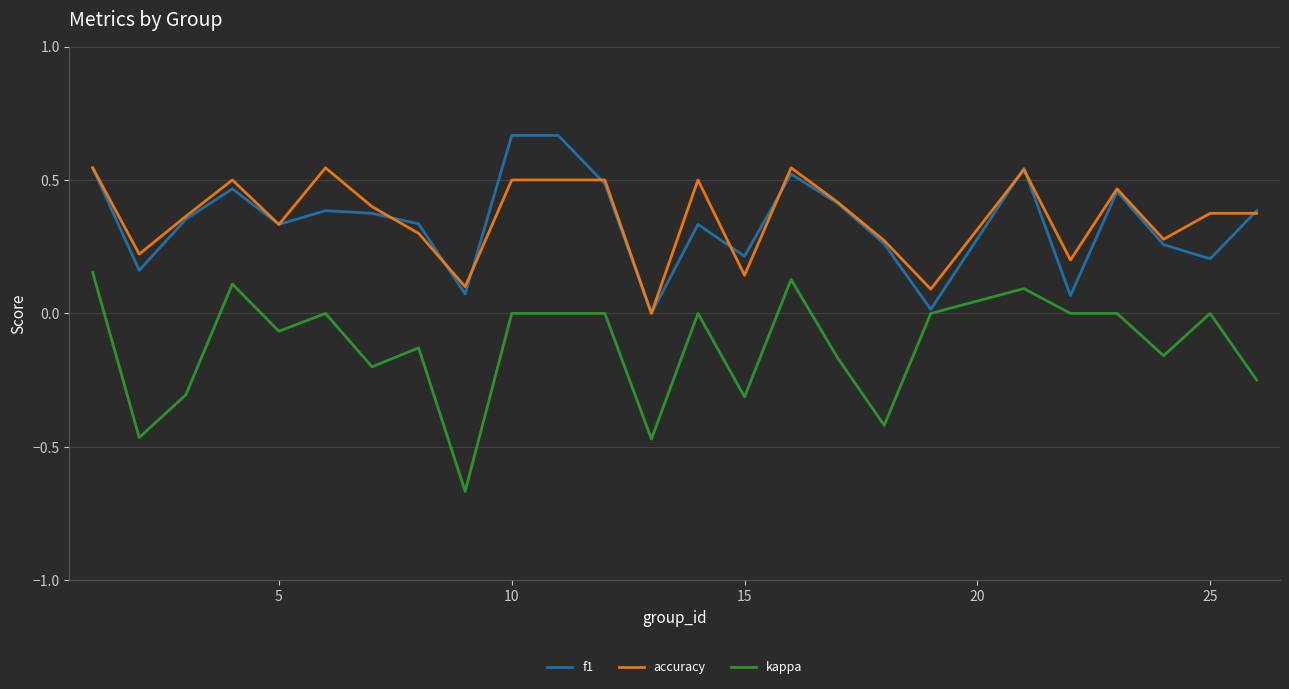

True or false: kappa and accuracy intersect in this chart.

False